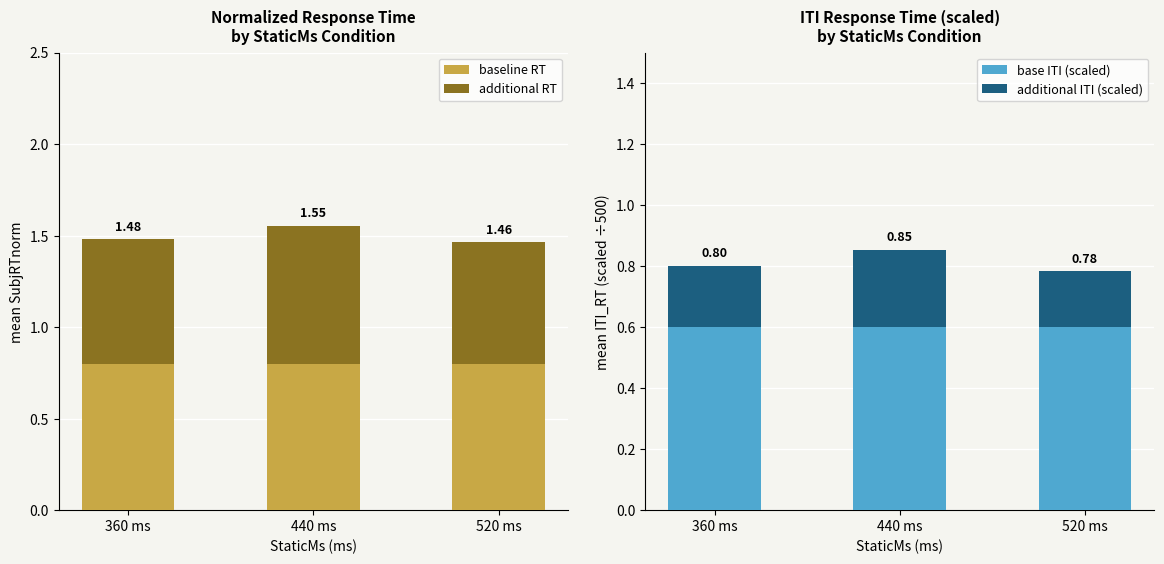

The additional ITI (scaled) series shows 0.1 at 440 ms. True or false?

False